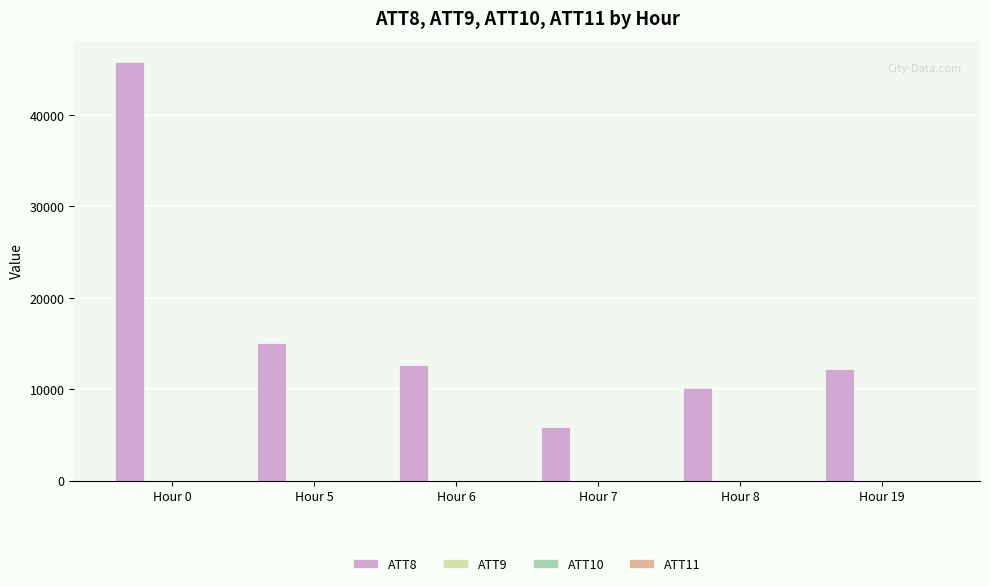

Are the bars horizontal?

No